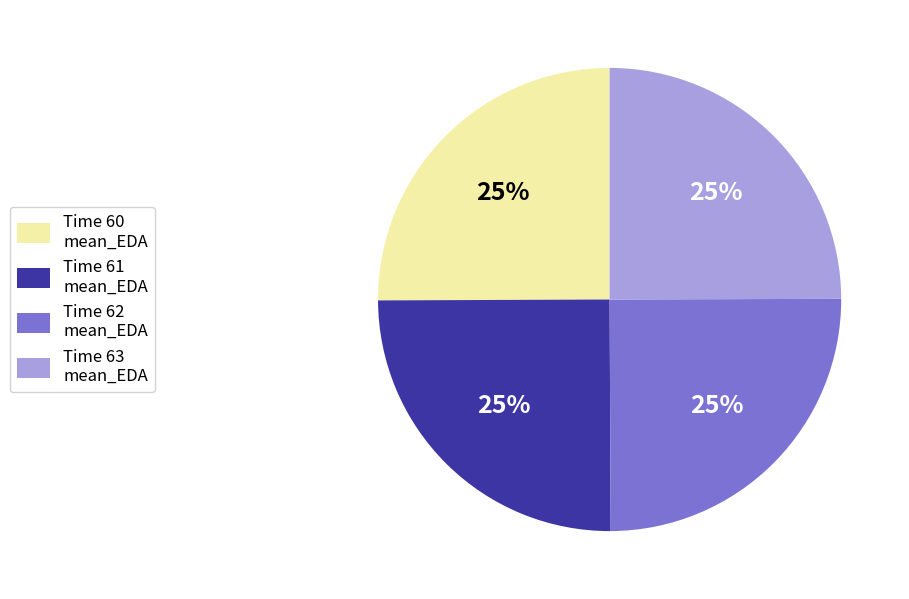

Does Time 62 mean_EDA represent more than half of the total?

No